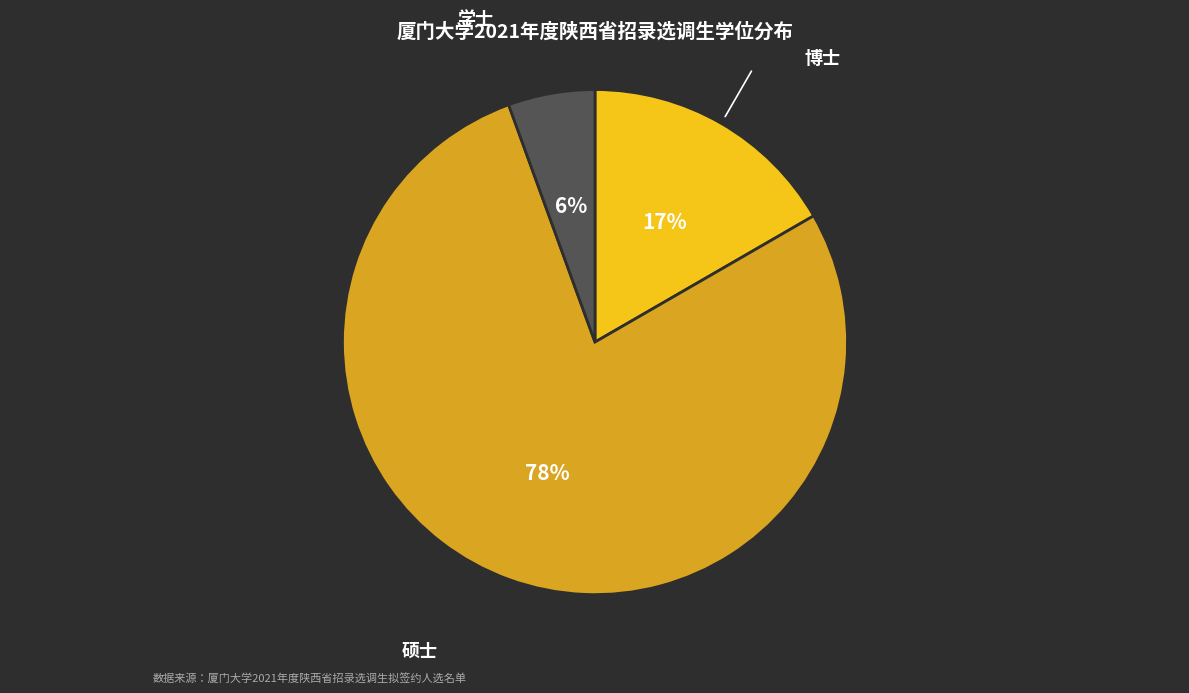

Which has a higher value, 硕士 or 学士?

硕士